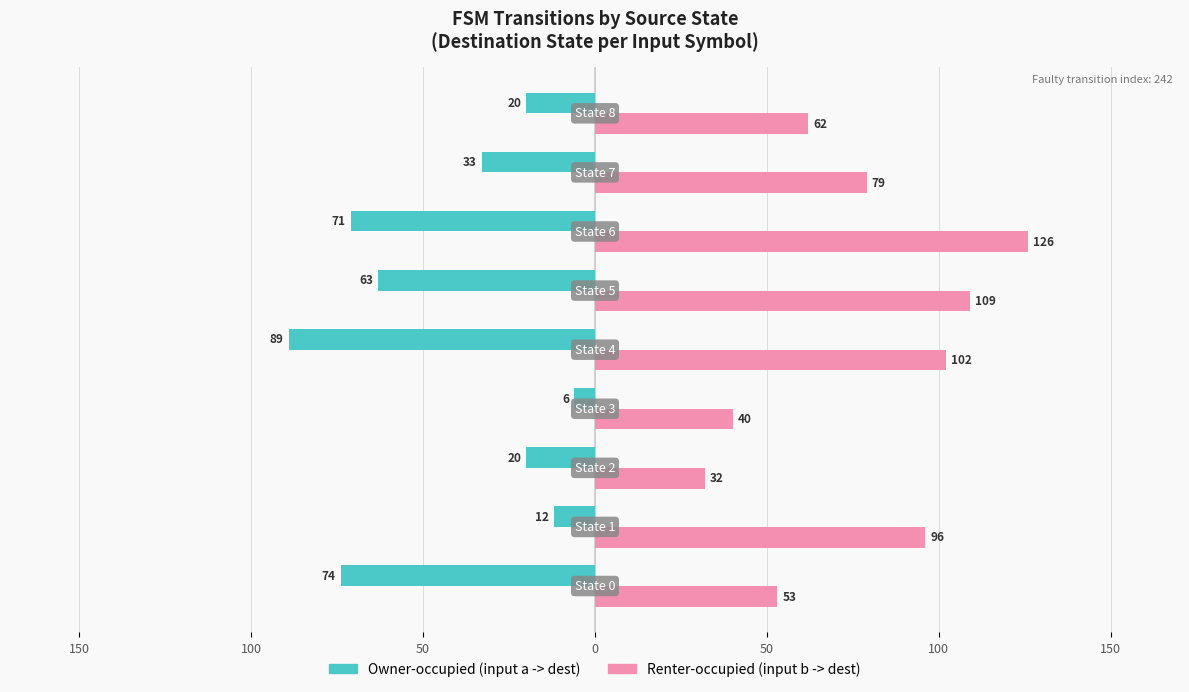

What is the value of the Owner-occupied (input a -> dest) bar at the 5th from the left?

-89